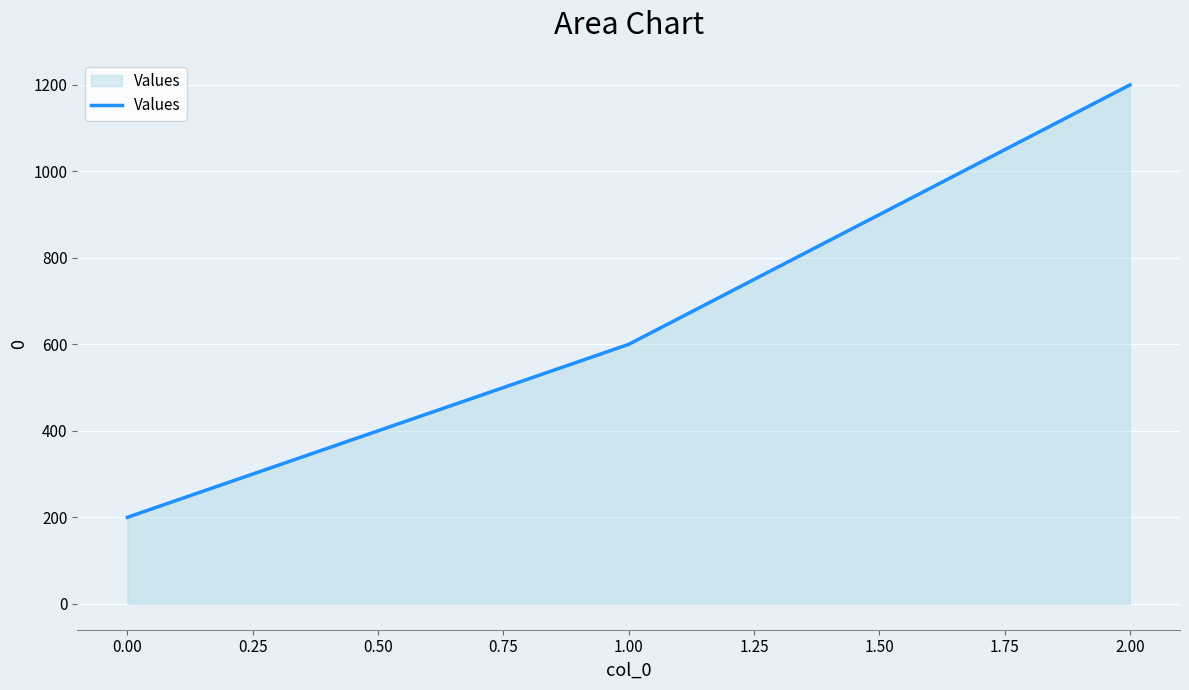

Reading right to left, what are all the values shown in this chart?

1200	600	200